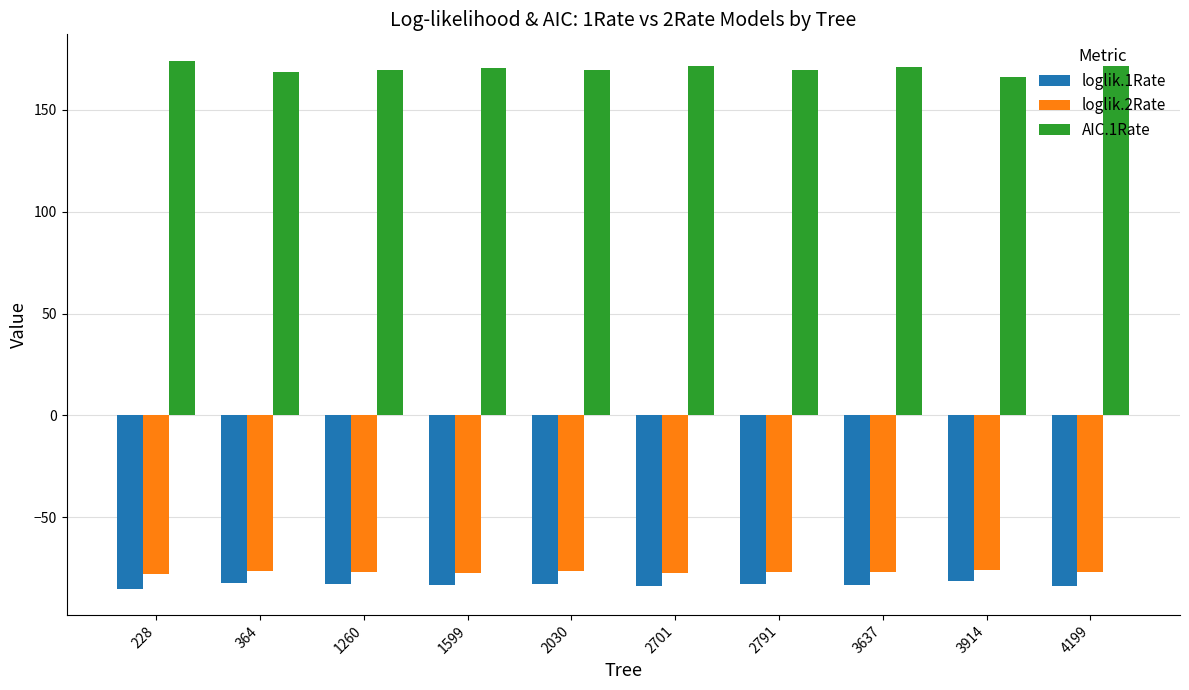

What is the average value of the loglik.2Rate series?

-76.9